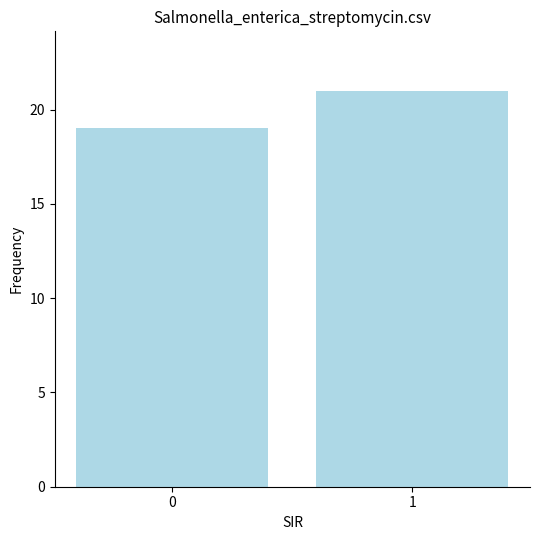

Which label corresponds to the largest value in the chart?

1